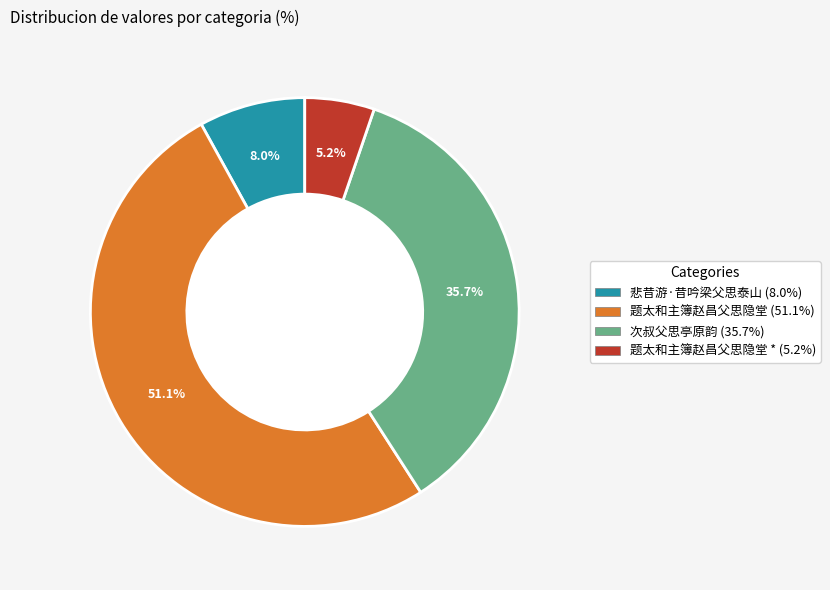

How many slices are in this pie chart?

4